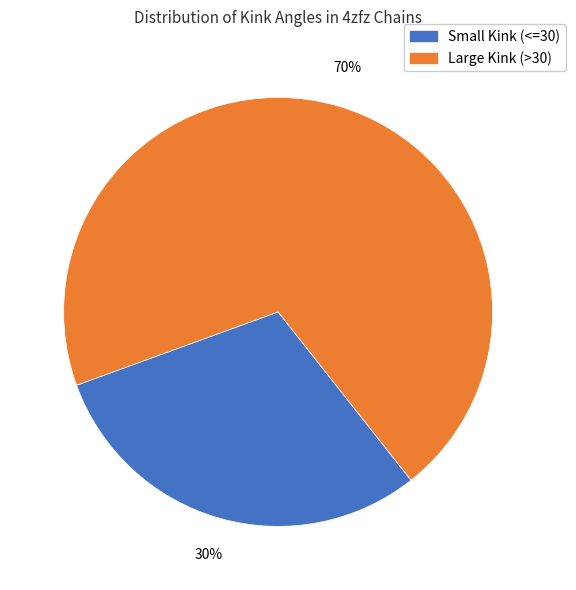

Which slice is the smallest?

Small Kink (<=30)